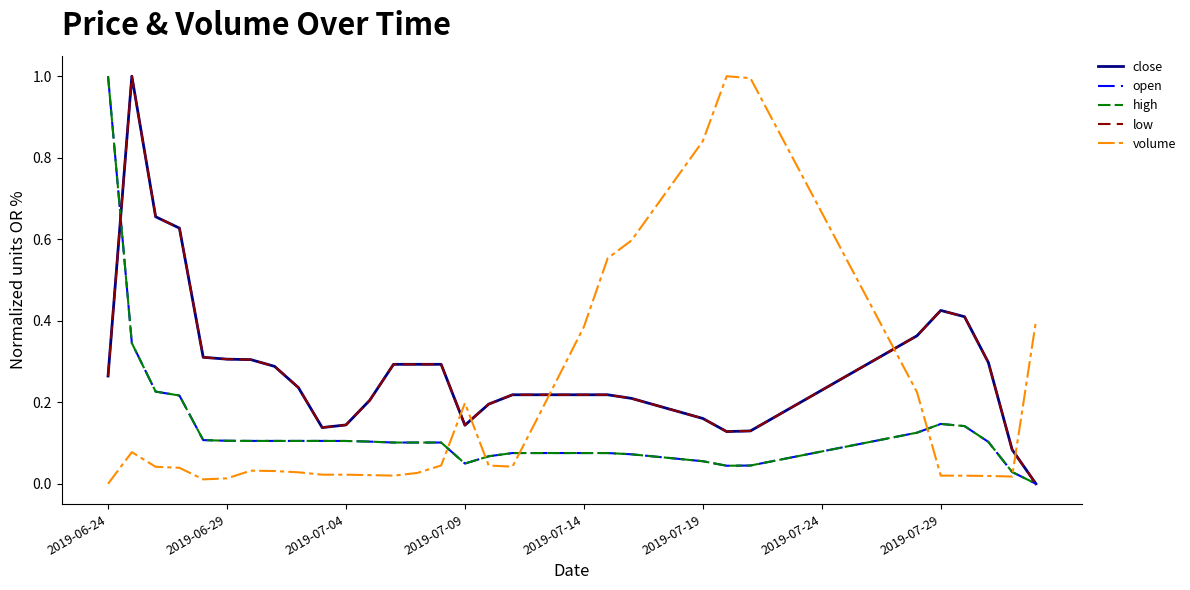

Which series has the largest total across all categories?

volume